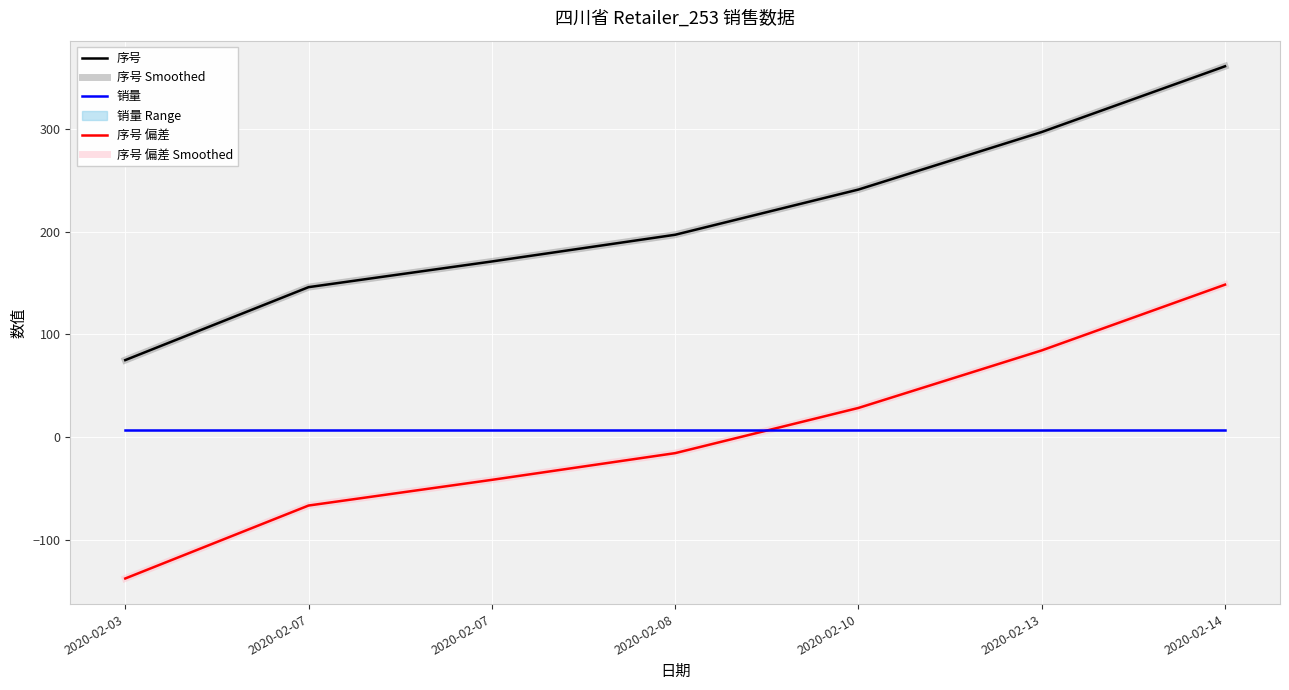

At which category is the sum across all series the highest?

2020-02-14